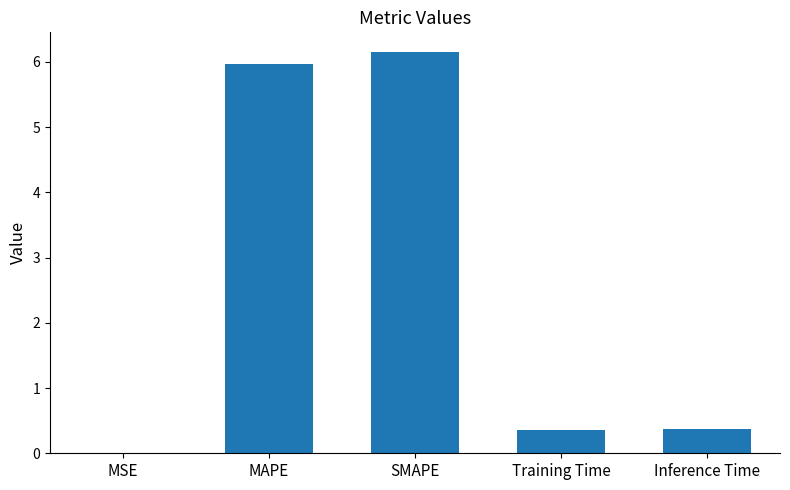

The chart shows a value of 0.4 at Inference Time. True or false?

True